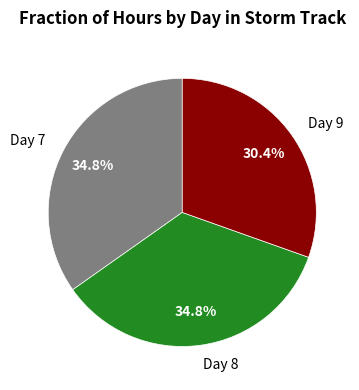

What is the ratio of the value at Day 9 to the value at Day 7?

0.9